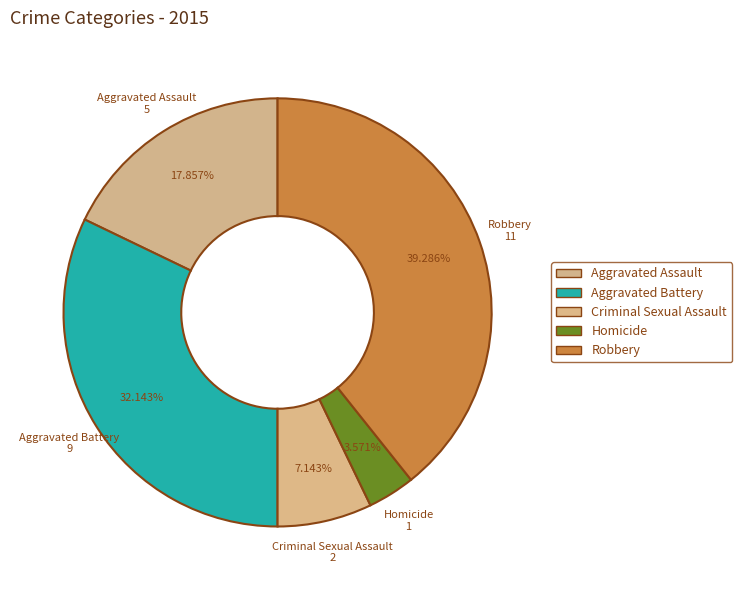

Does Homicide account for over 50% of the chart?

No